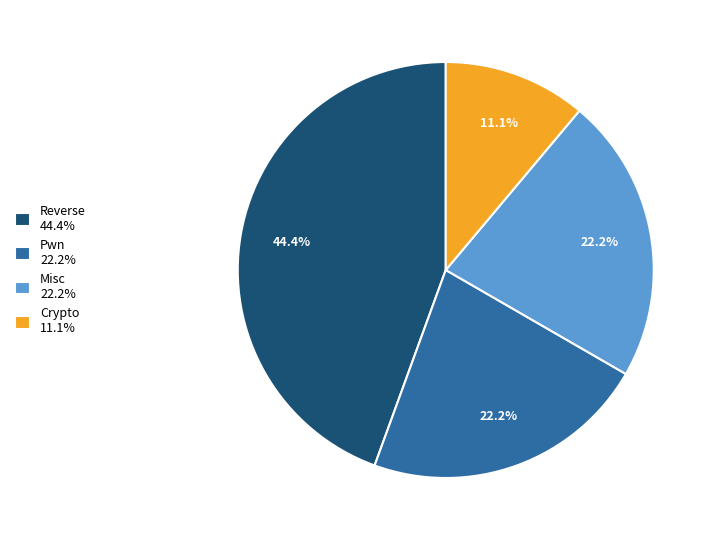

What is the ratio of the value at Pwn to the value at Misc?

1.0